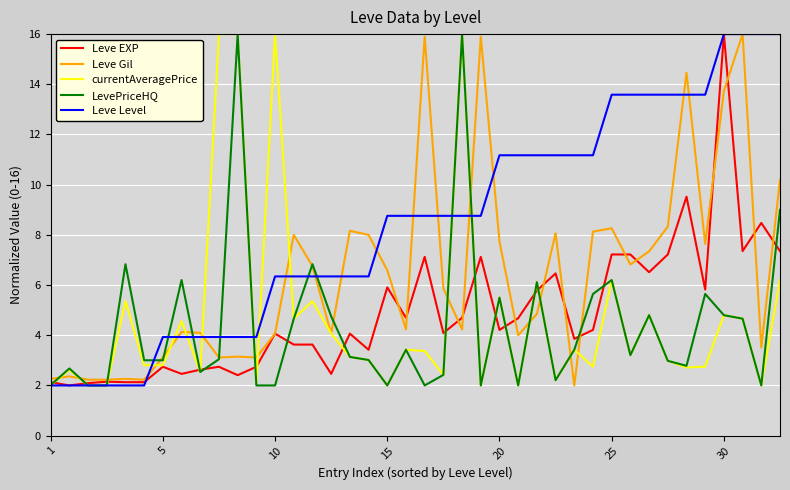

What is the minimum value for currentAveragePrice?

2.0